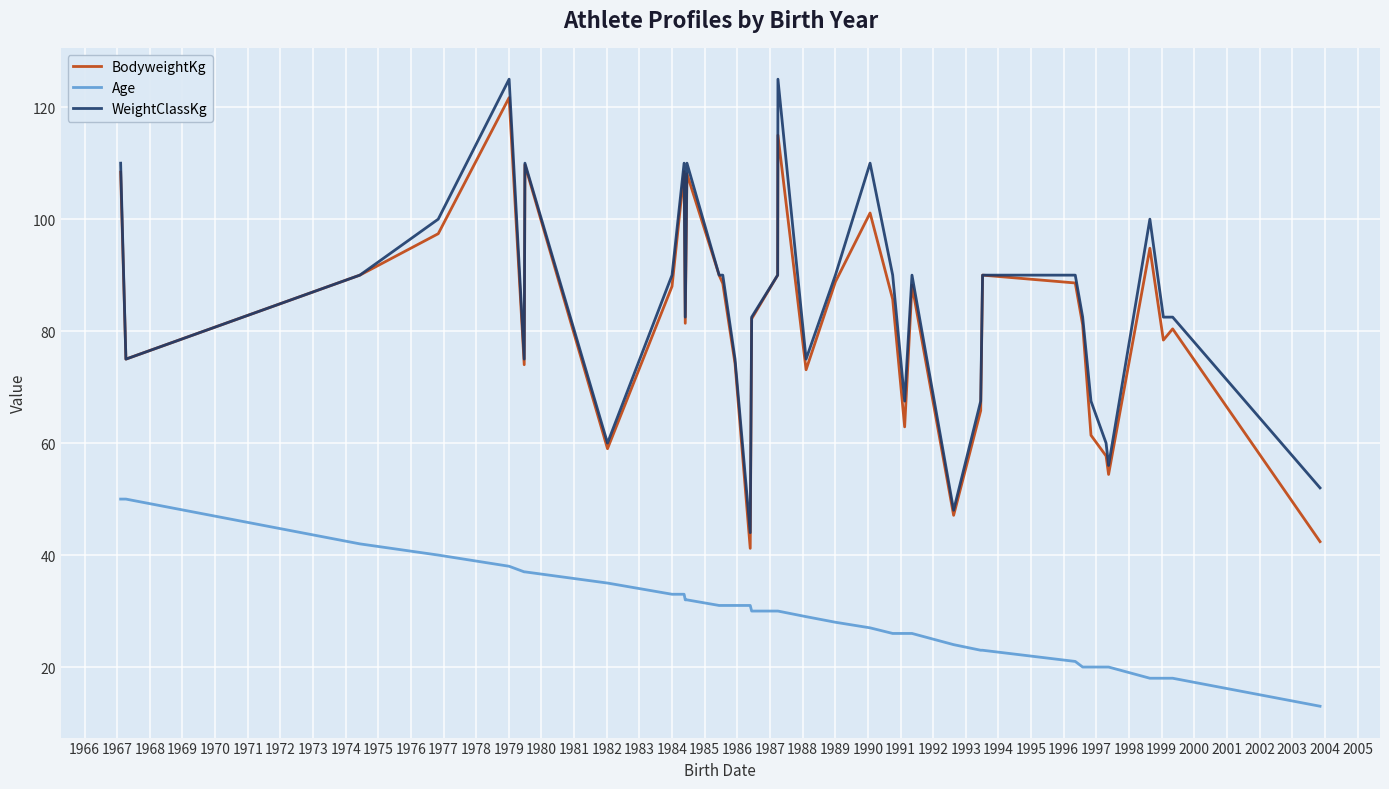

Rank the series by their maximum value, from lowest to highest.

Age, BodyweightKg, WeightClassKg